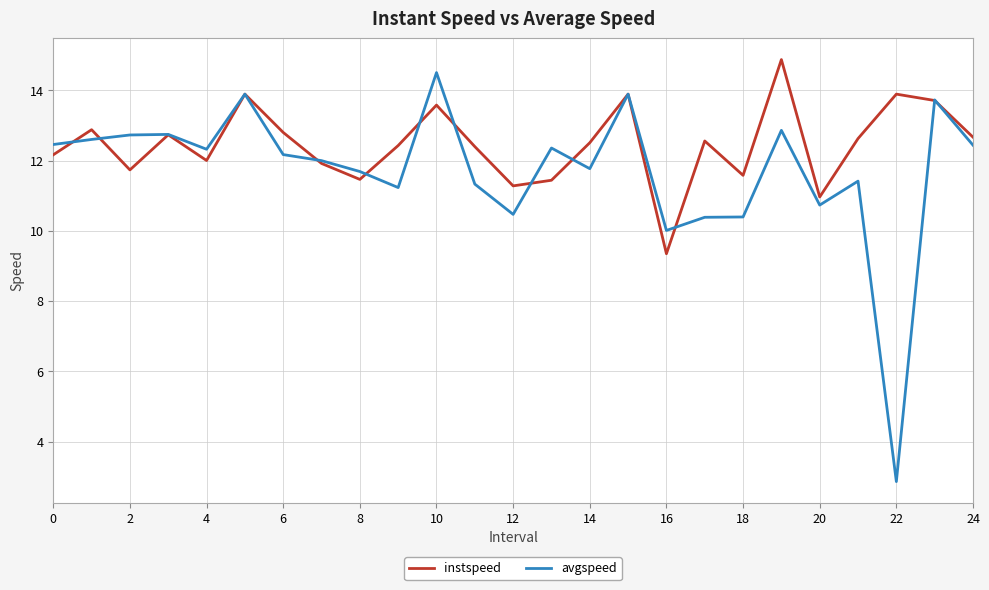

What is the greatest value displayed?

14.9